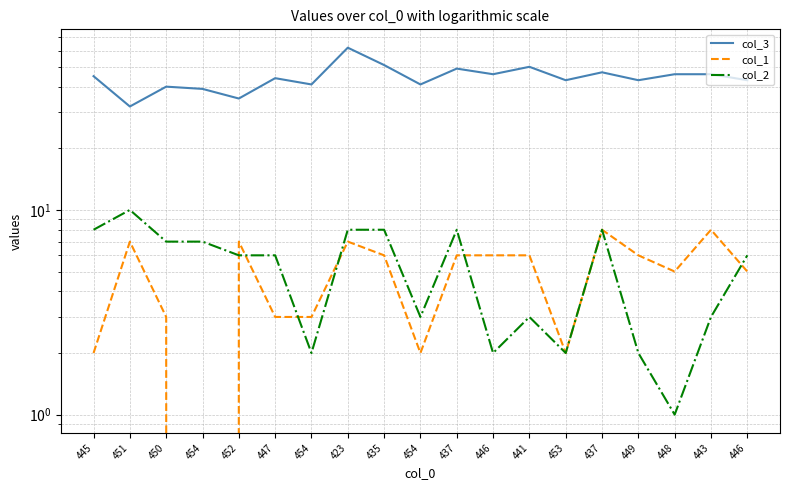

What is the minimum value for col_2?

1